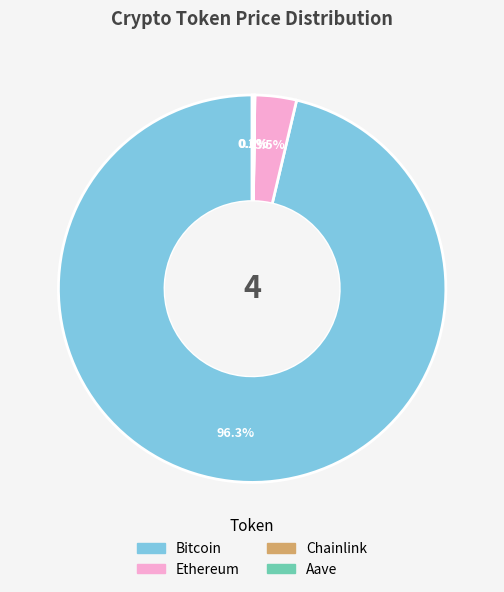

Does any single category account for the majority?

Yes